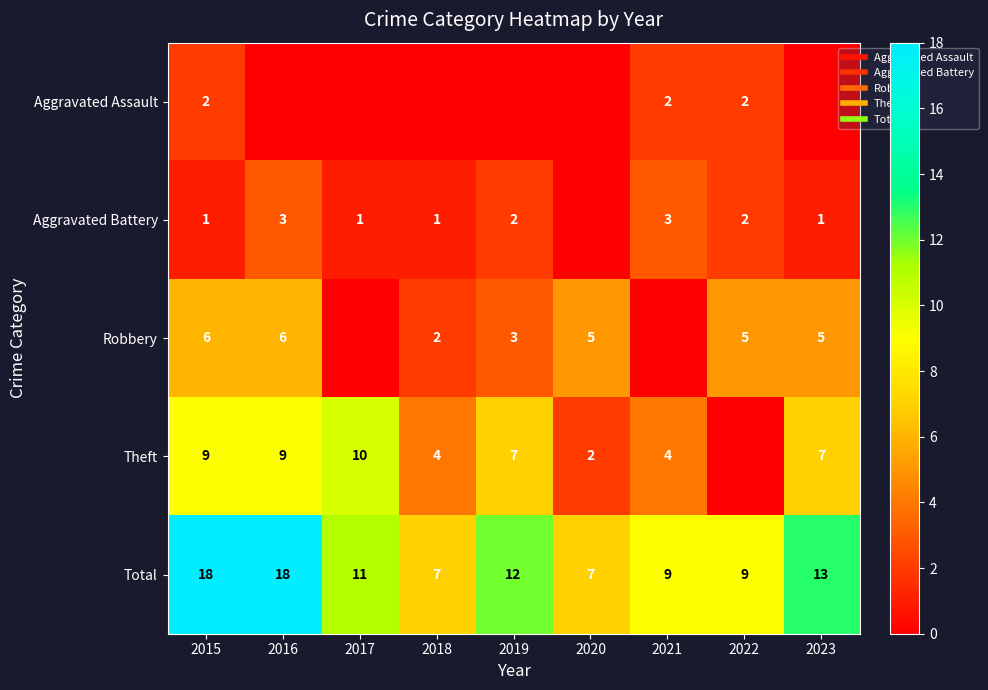

List the series in order of their peak value, lowest first.

Aggravated Assault, Aggravated Battery, Robbery, Theft, Total